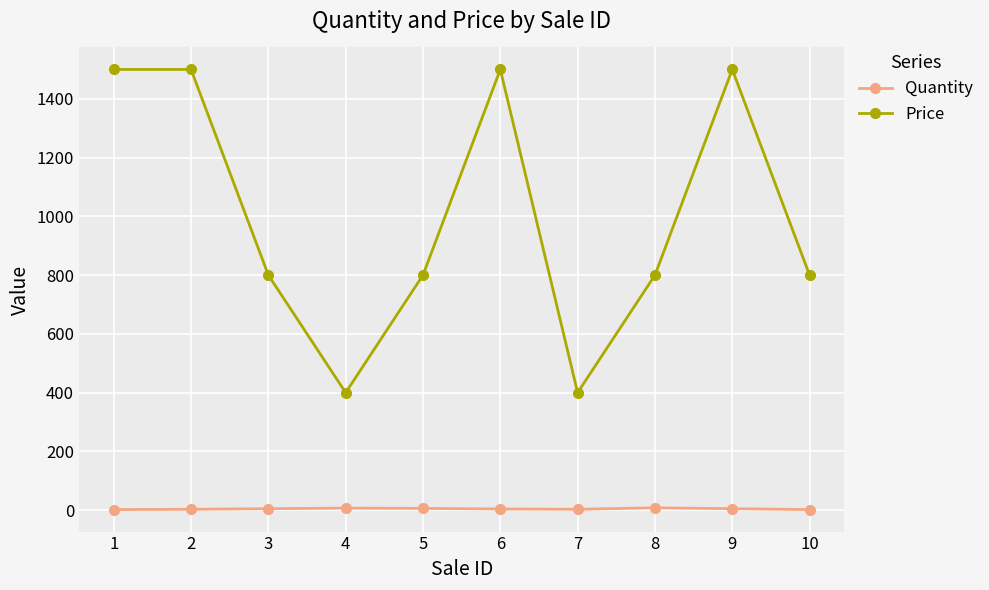

The value of Price at 5 is 347. True or false?

False